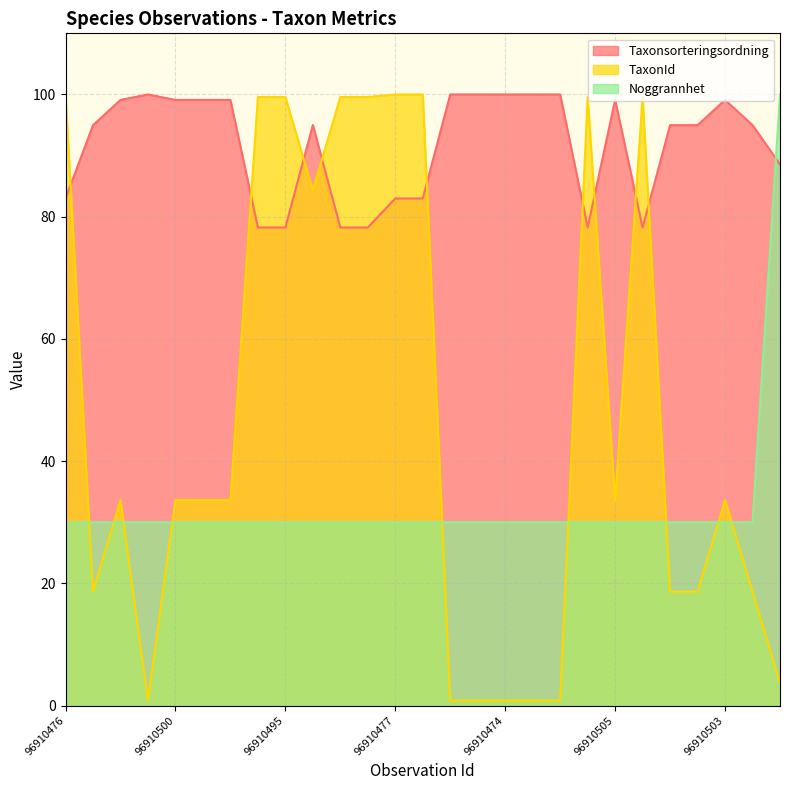

Does the chart have visible grid lines?

Yes